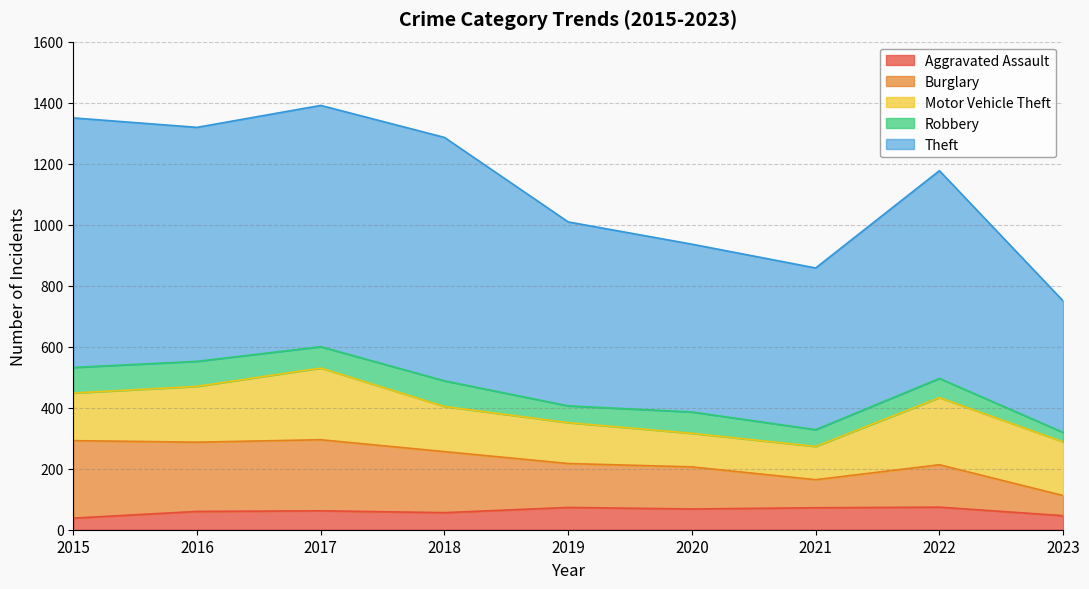

At which category does Burglary reach its first local peak?

2017